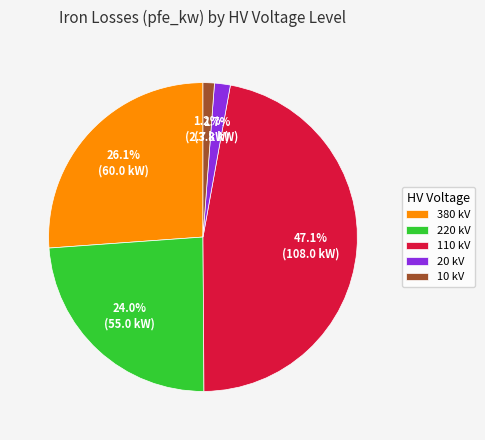

Is 10 the majority of the pie?

No